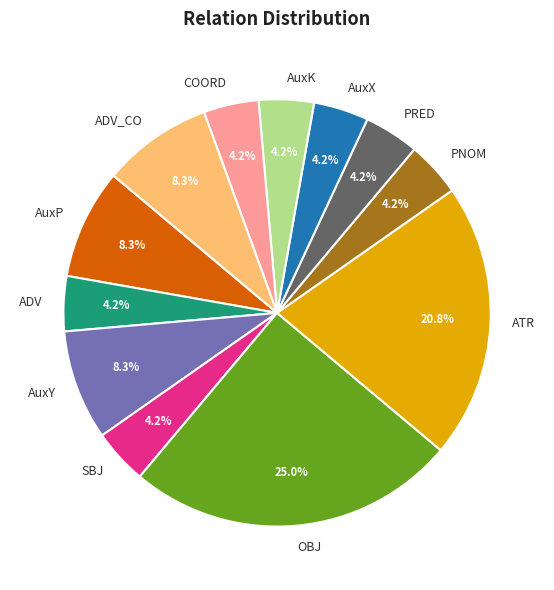

Is the sum of ATR and AuxX greater than half?

No